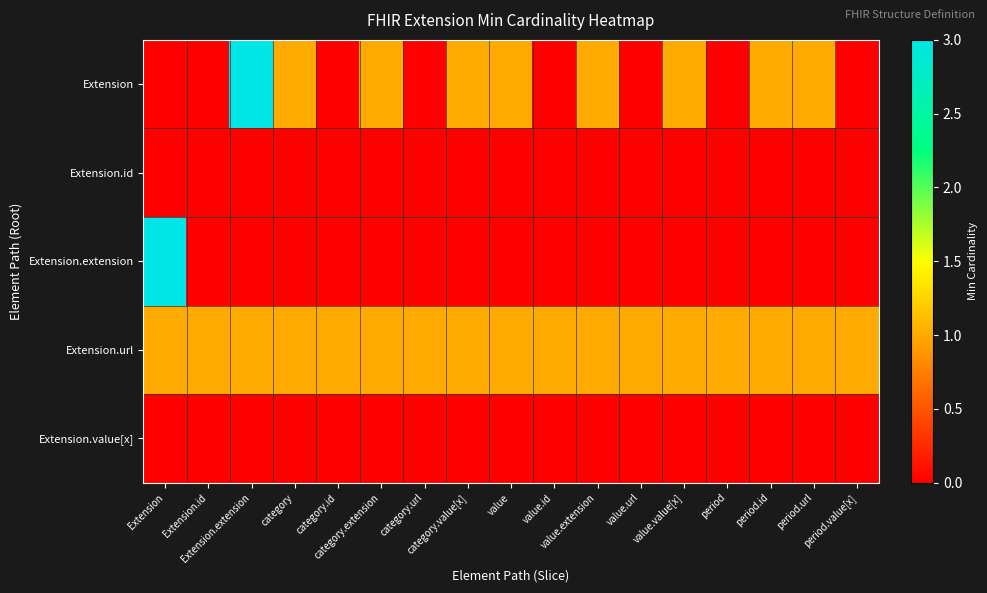

Which series has the largest total across all categories?

Extension.url